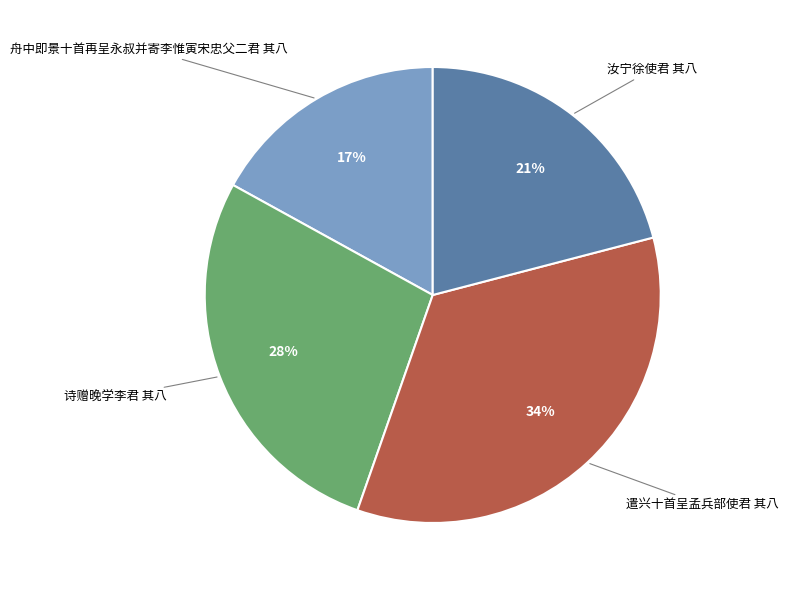

What is the ratio of the value at 诗赠晚学李君 其八 to the value at 汝宁徐使君 其八?

1.3